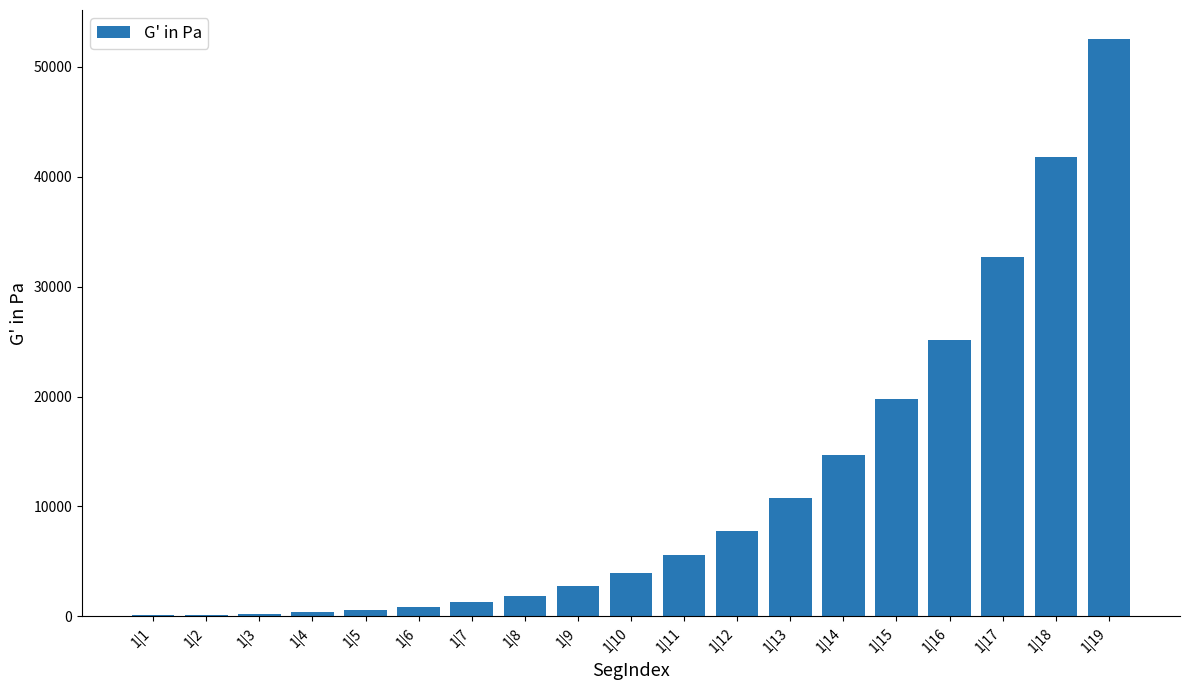

Which label corresponds to the largest value in the chart?

1|19